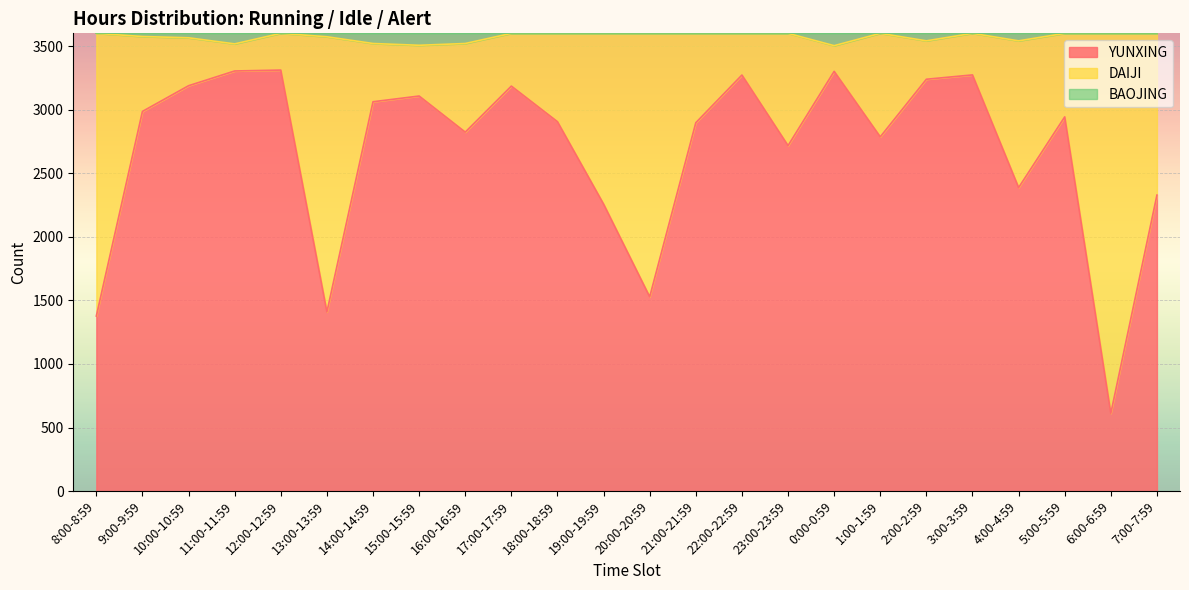

What is the label of the 3rd point from the left?

10:00-10:59